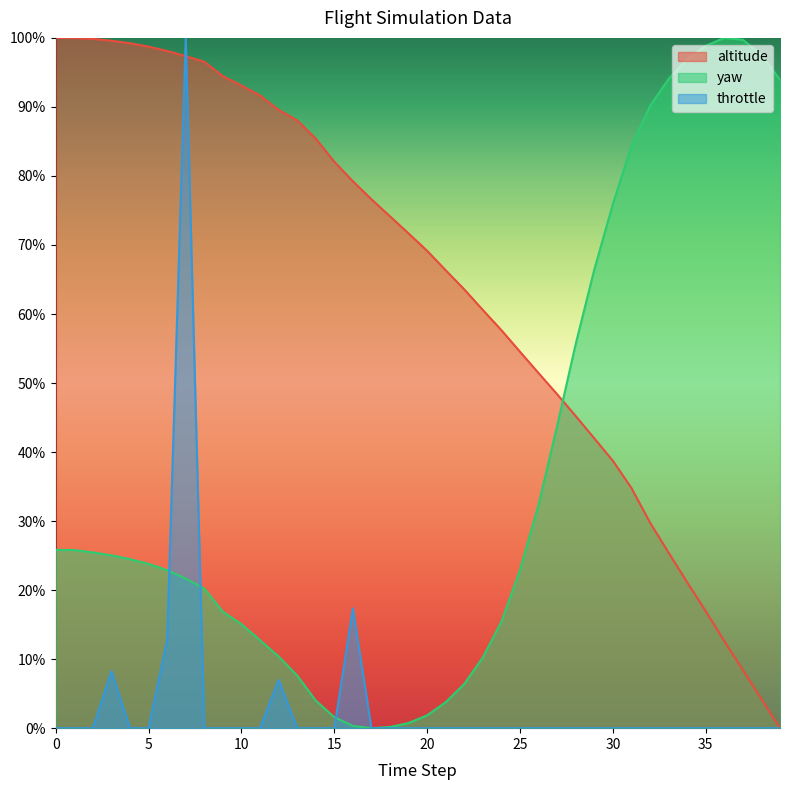

Reading left to right, list all the values displayed in this chart.

altitude: 1.0	1.0	1.0	1.0	1.0	1.0	1.0	1.0	1.0	0.9	0.9	0.9	0.9	0.9	0.9	0.8	0.8	0.8	0.7	0.7	0.7	0.7	0.6	0.6	0.6	0.5	0.5	0.5	0.5	0.4	0.4	0.3	0.3	0.3	0.2	0.2	0.1	0.1	0.0	0.0
yaw: 0.3	0.3	0.3	0.3	0.2	0.2	0.2	0.2	0.2	0.2	0.2	0.1	0.1	0.1	0.0	0.0	0.0	0.0	0.0	0.0	0.0	0.0	0.1	0.1	0.2	0.2	0.3	0.4	0.6	0.7	0.8	0.8	0.9	0.9	1.0	1.0	1.0	1.0	1.0	0.9
throttle: 0.0	0.0	0.0	0.1	0.0	0.0	0.1	1.0	0.0	0.0	0.0	0.0	0.1	0.0	0.0	0.0	0.2	0.0	0.0	0.0	0.0	0.0	0.0	0.0	0.0	0.0	0.0	0.0	0.0	0.0	0.0	0.0	0.0	0.0	0.0	0.0	0.0	0.0	0.0	0.0